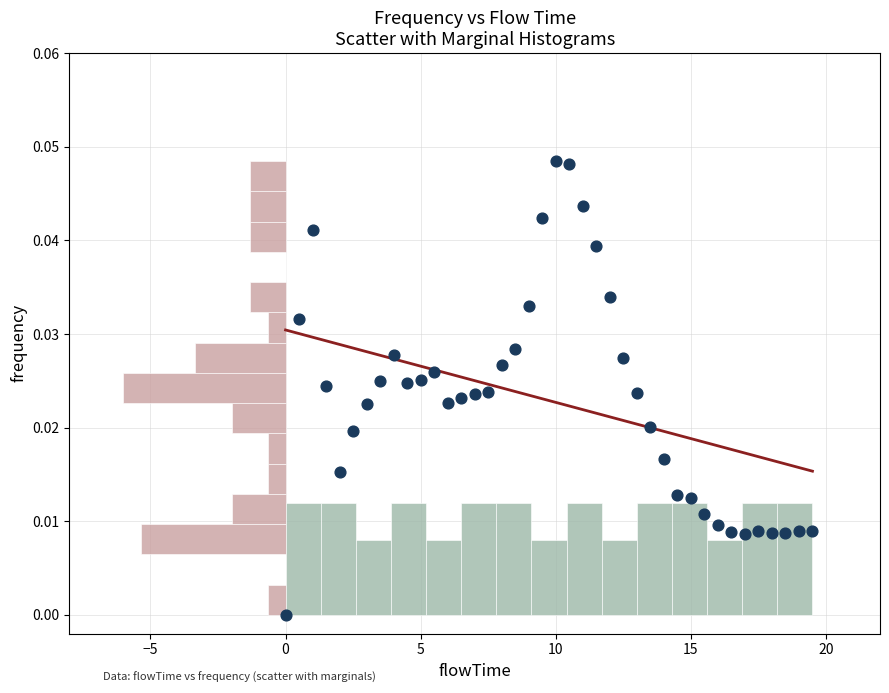

What is the range of X values (max minus min)?

19.5